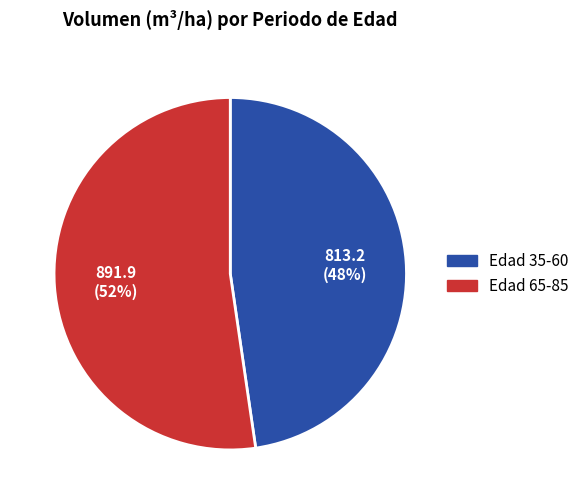

To the nearest percent, what is the average slice percentage?

50%